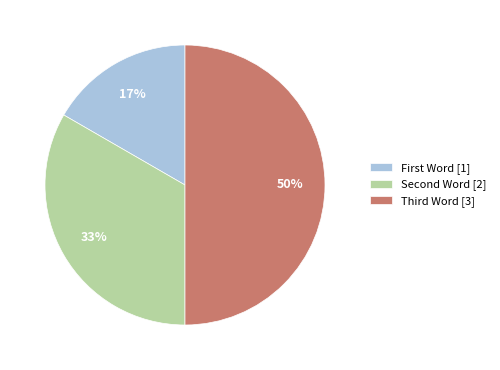

To the nearest percent, what is the average slice percentage?

33%